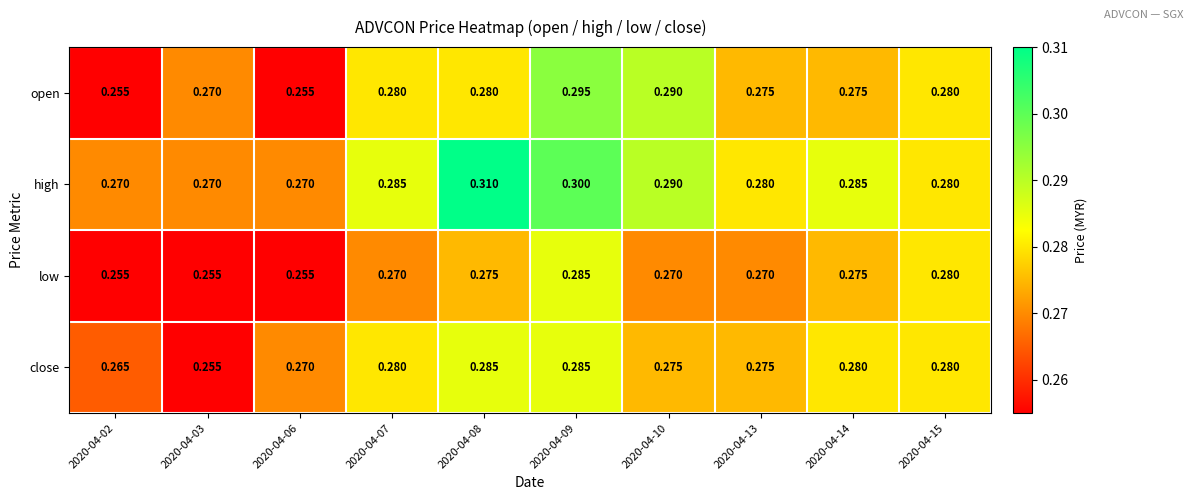

Is the value of low at 2020-04-09 greater than the value of open at 2020-04-08?

Yes